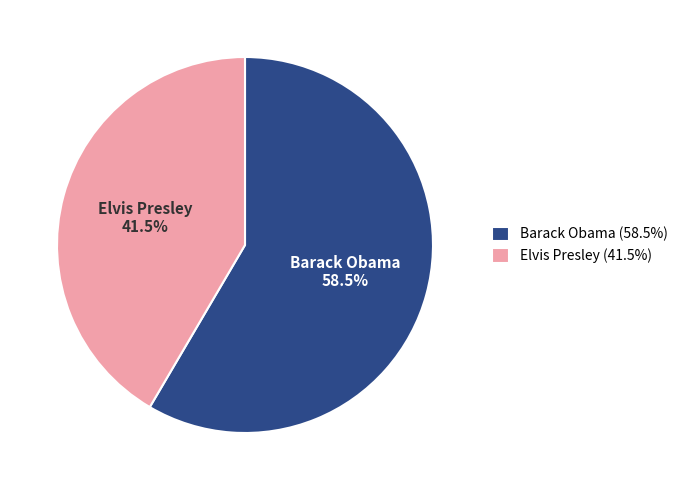

Which category has the biggest portion of the pie?

Barack Obama